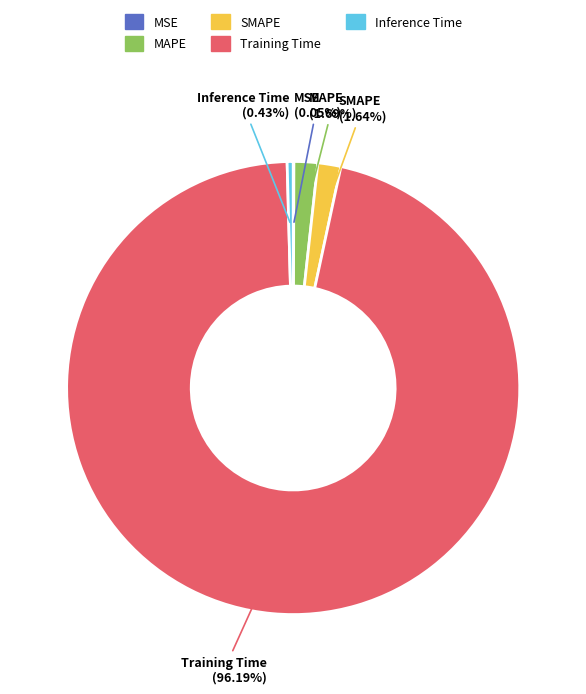

Is there any slice that represents more than half of the pie?

Yes